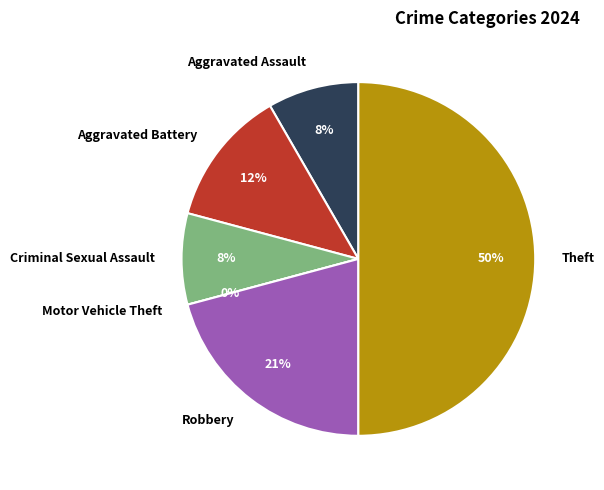

How many slices are in this pie chart?

6